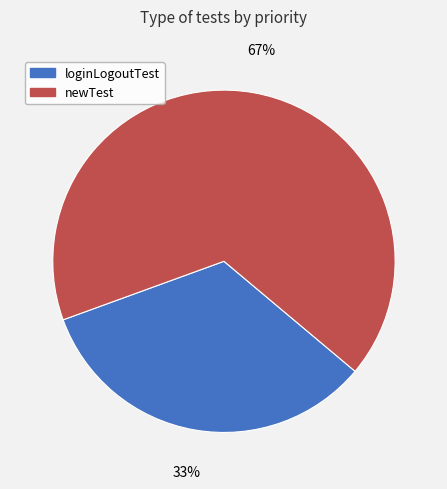

Which slice is the largest?

newTest